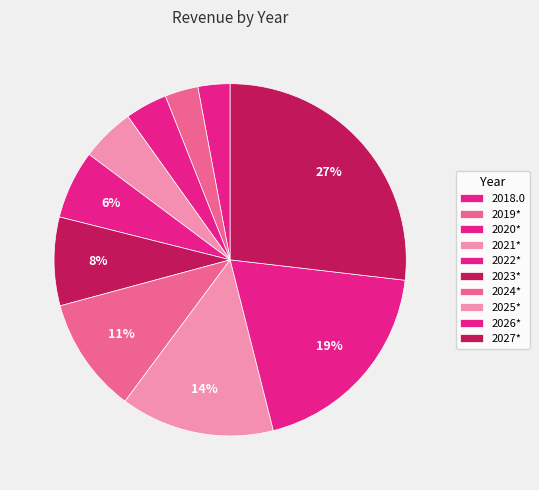

How many segments does this pie chart have?

10